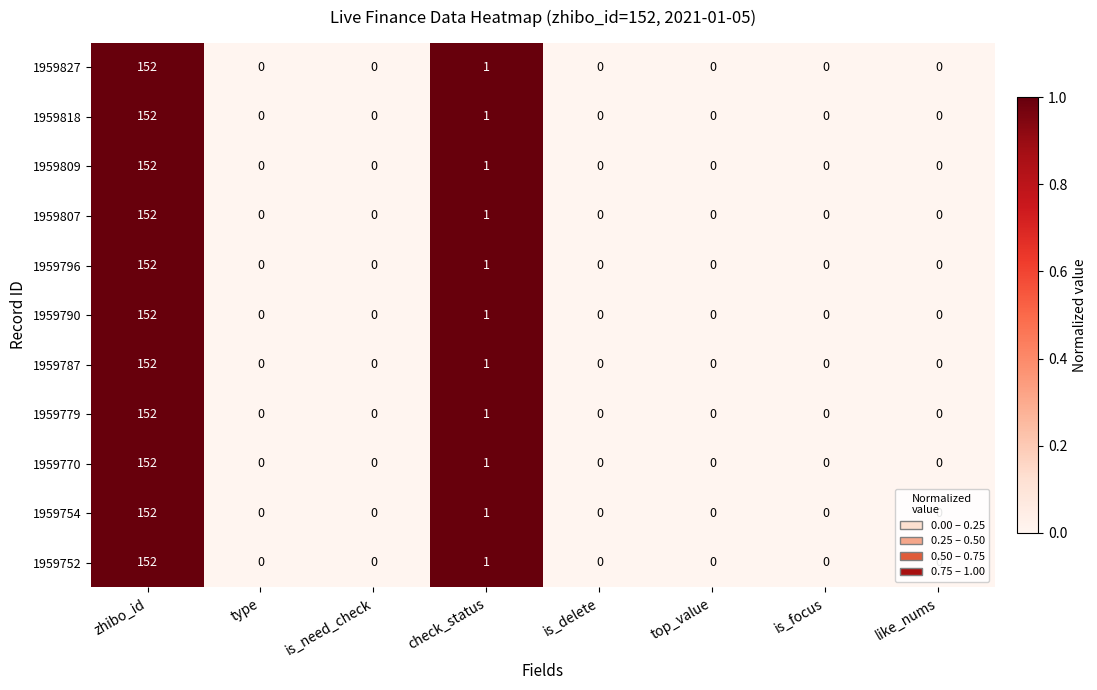

What is the sum of all 1959752 values?

153